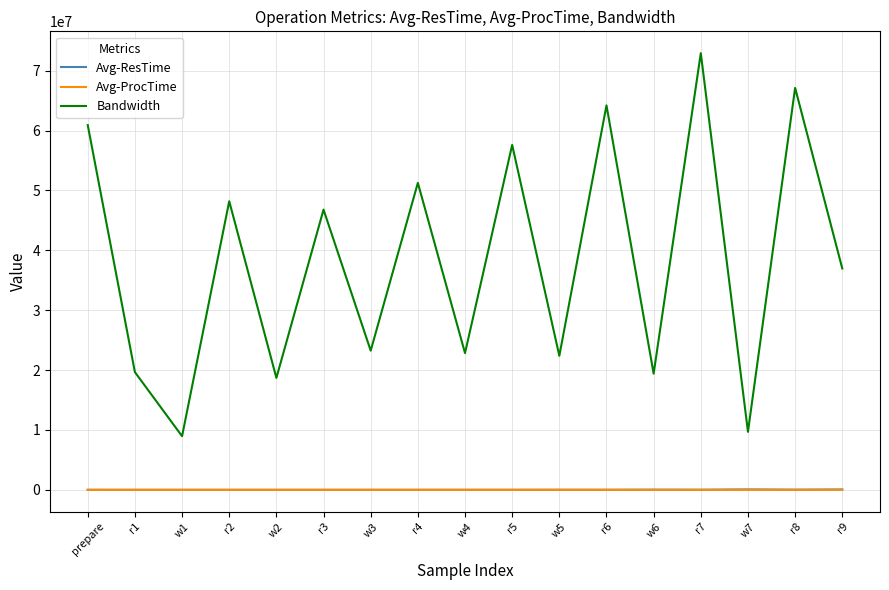

Which series has the widest spread of values?

Bandwidth